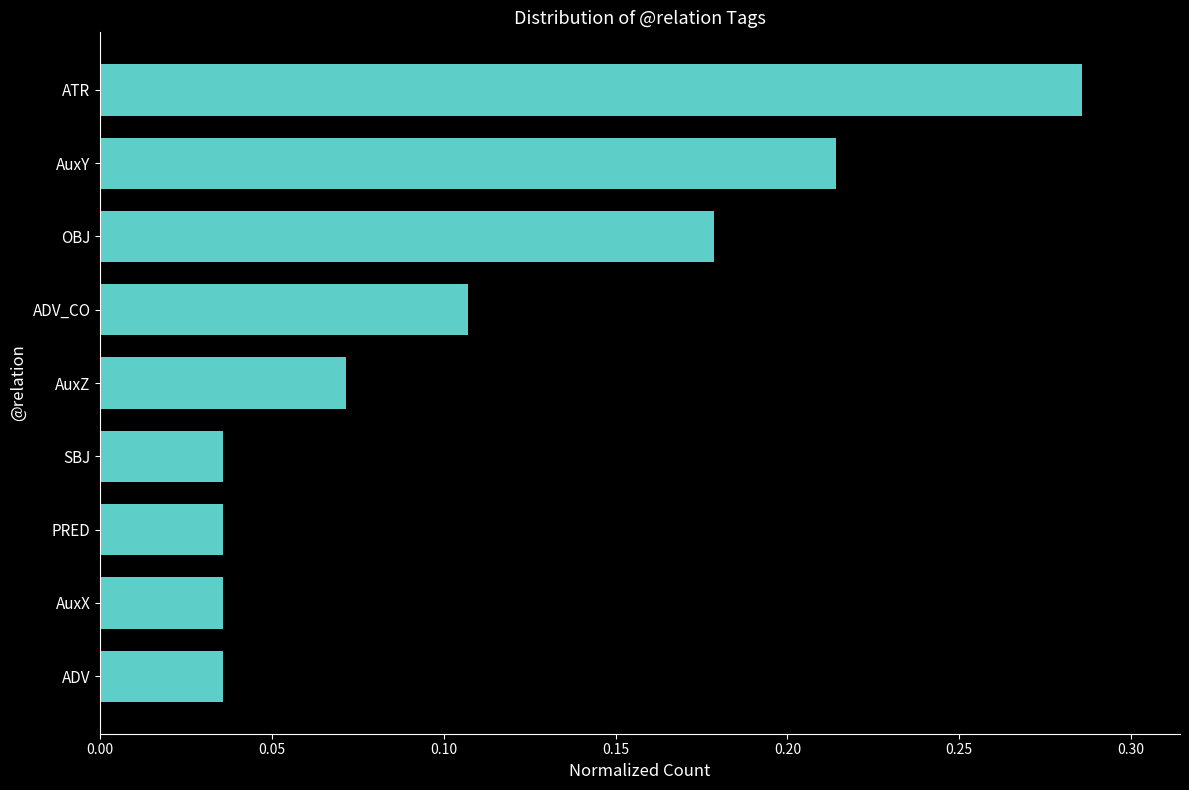

What is the label of the 1st bar from the top?

ATR